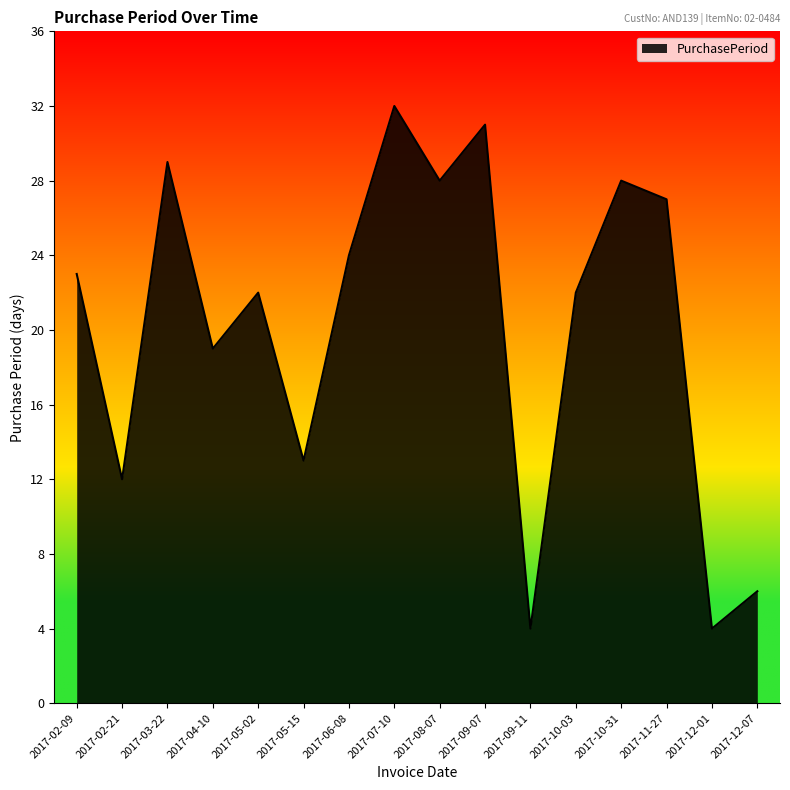

Read the value at 2017-10-31.

28